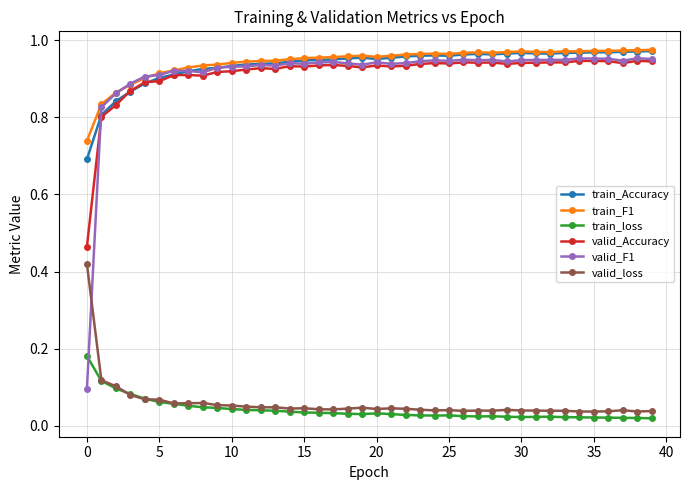

Which series has the largest range (max minus min)?

valid_F1